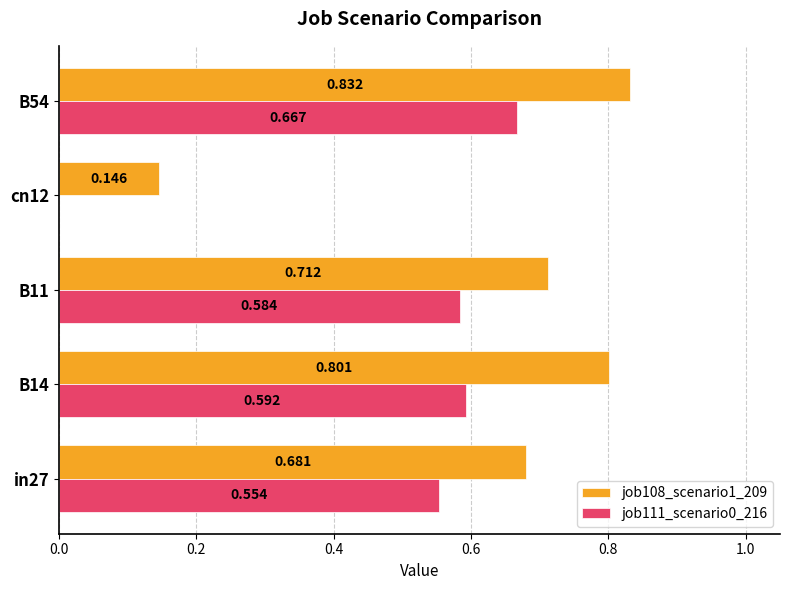

At which label is job111_scenario0_216 closest to 0?

cn12